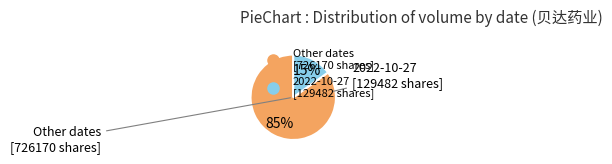

Is there any slice that represents more than half of the pie?

Yes